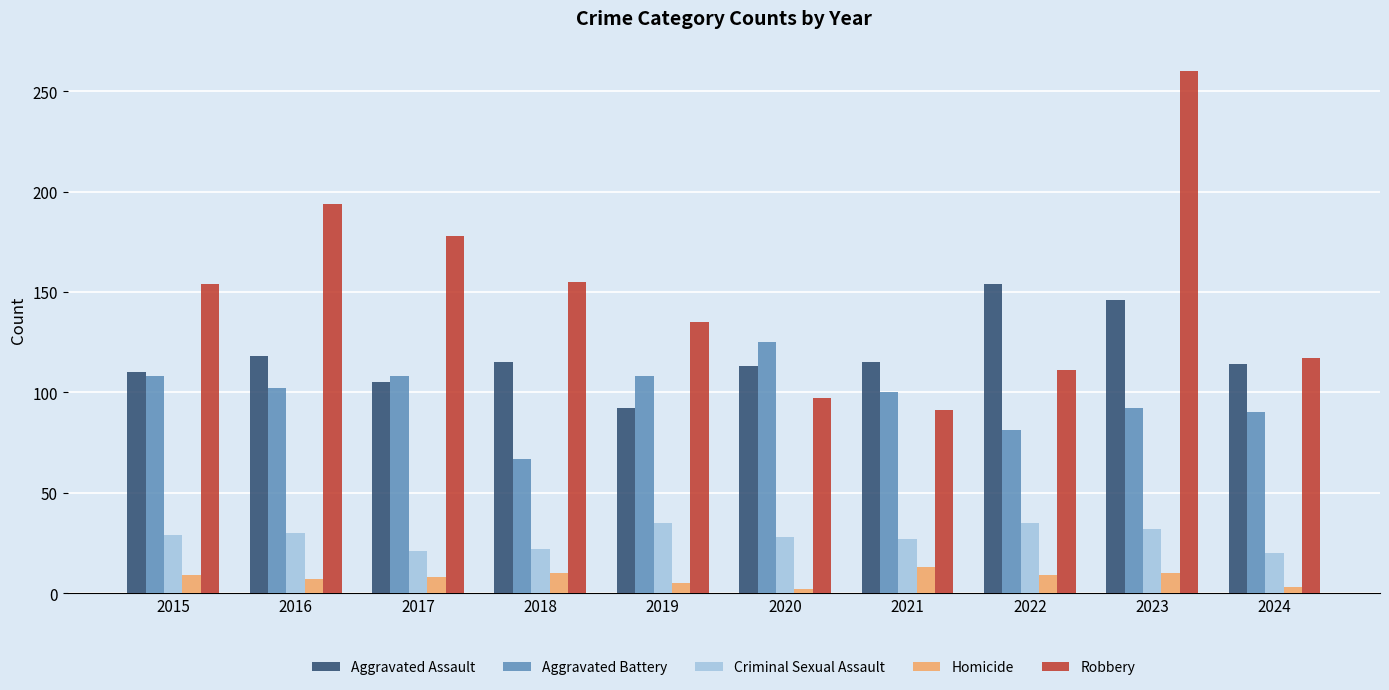

True or false: Robbery has a value of 69 at 2016.

False